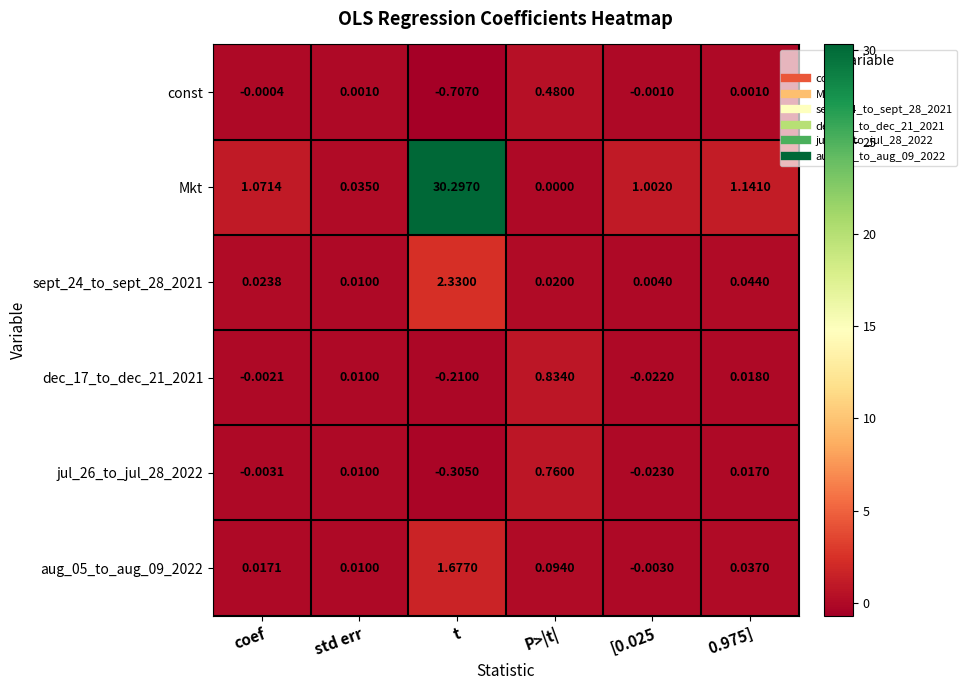

At which category does the chart reach its peak across all series?

t